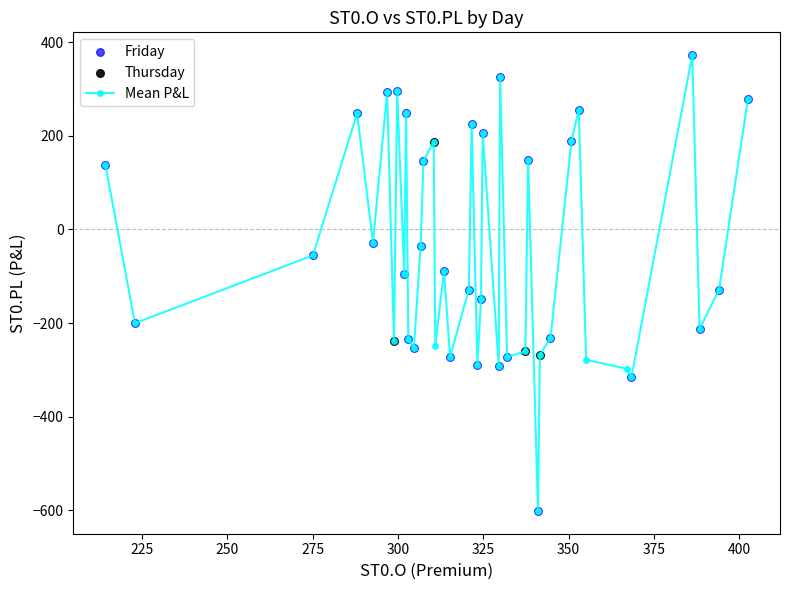

What is the greatest value displayed?

372.3